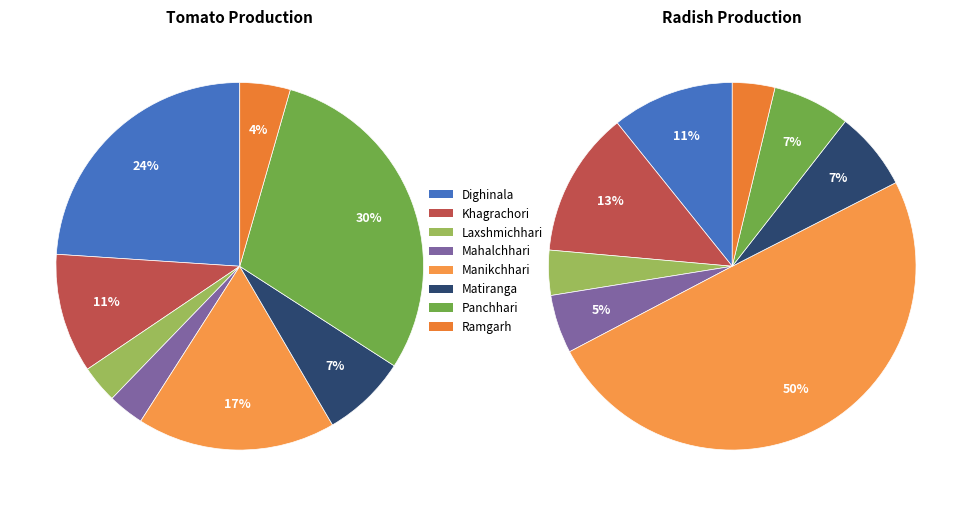

Does Mahalchhari represent more than half of the total?

No